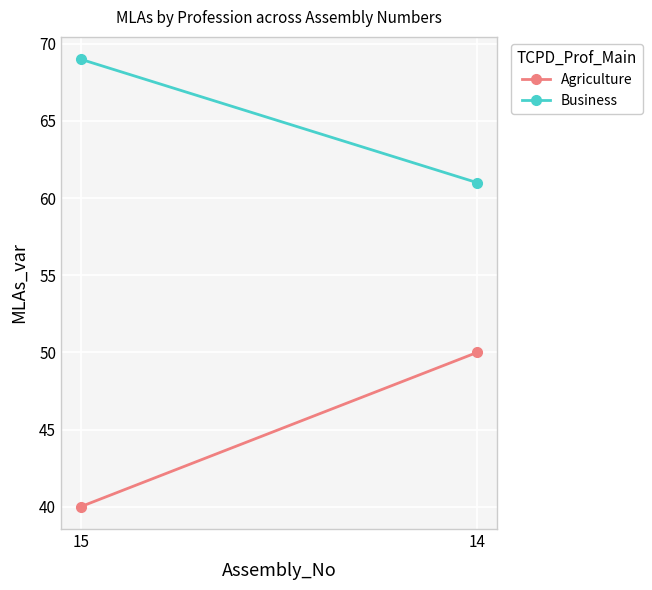

What is the spread (max minus min) of values at 14?

11